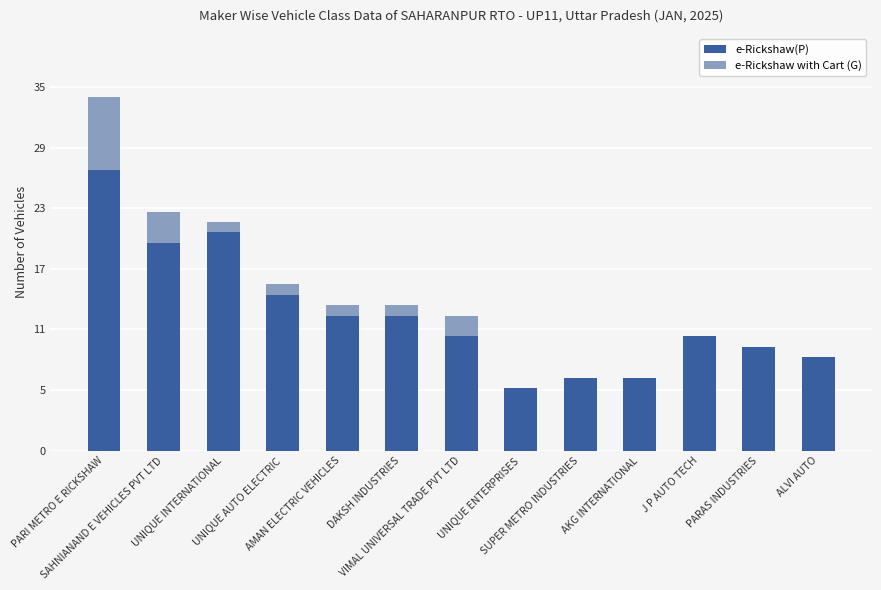

What is the total value across all series at J P AUTO TECH?

11